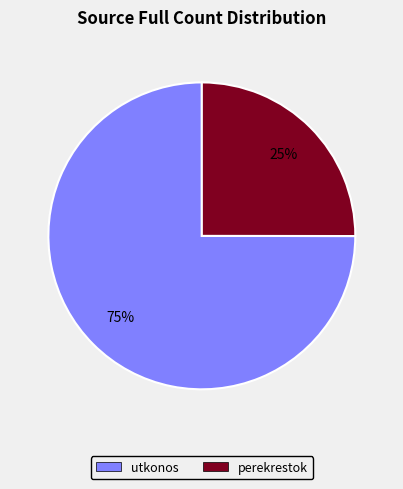

To the nearest percent, what is the difference between the perekrestok and utkonos slice percentages?

50%